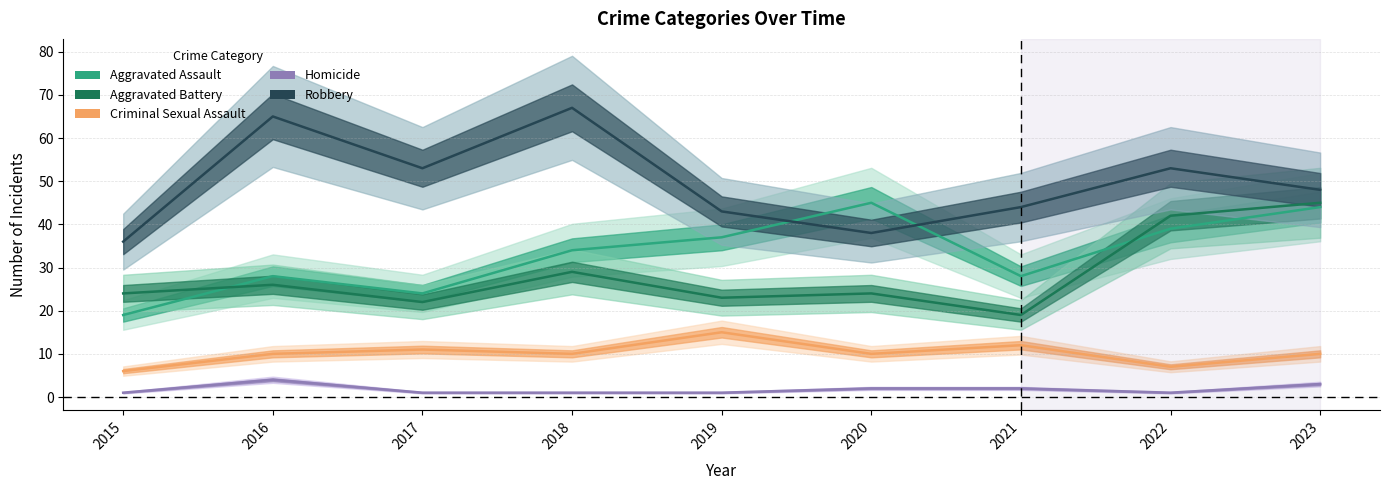

What is the sum of all Robbery values?

447